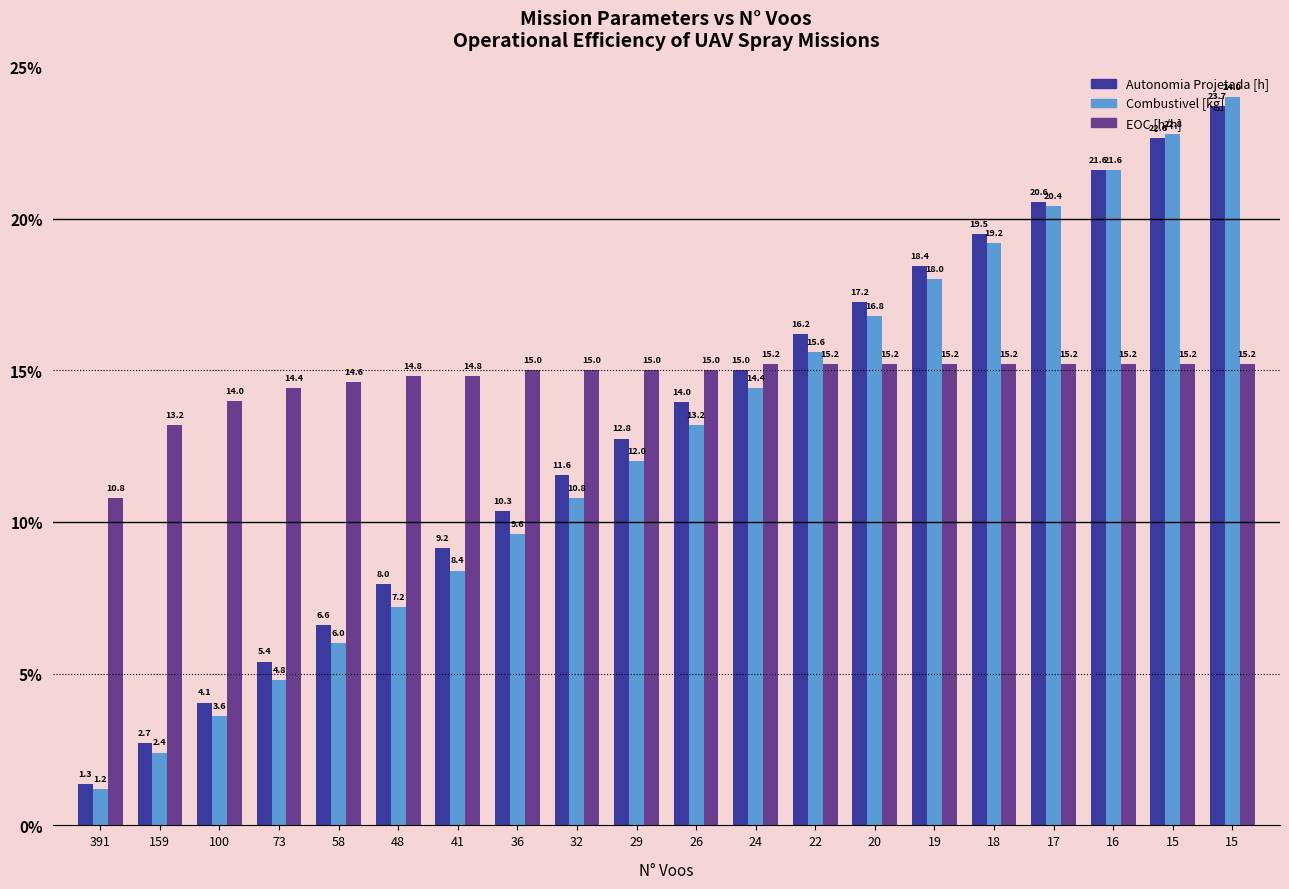

What are all the series names shown in the legend?

Autonomia Projetada [h], Combustivel [kg], EOC [h/h]